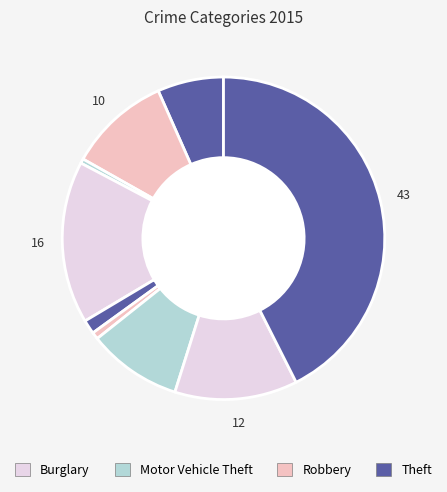

How many slices are in this pie chart?

9